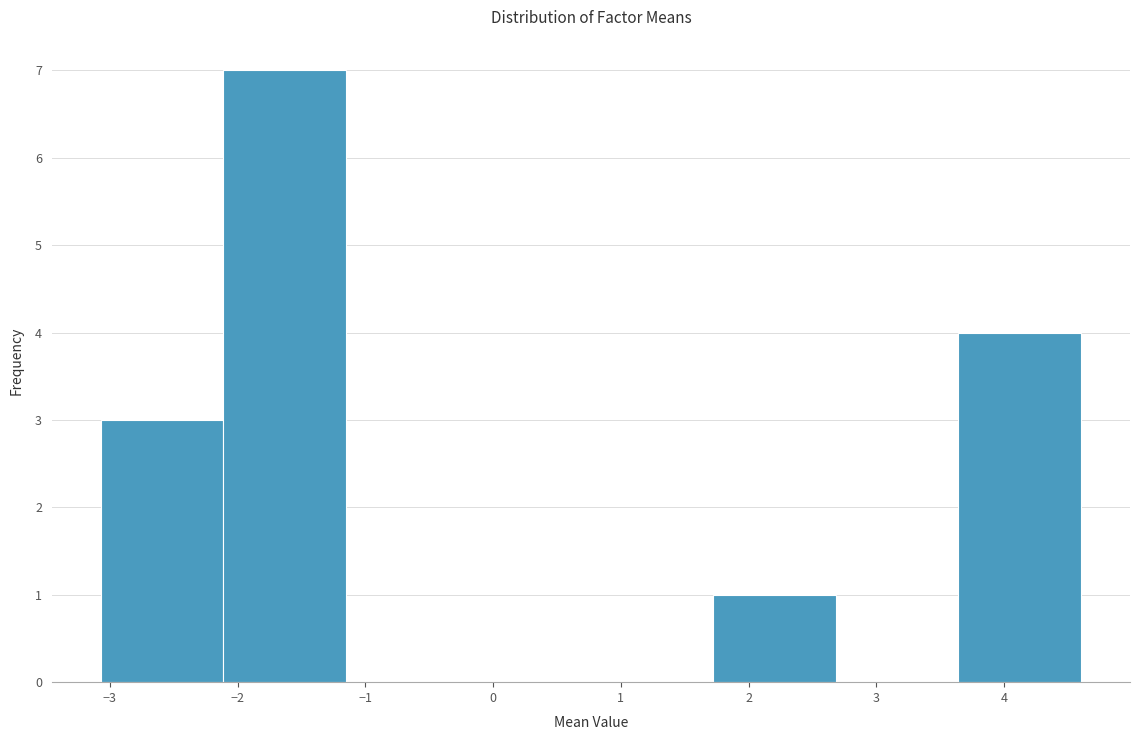

Reading left to right, transcribe this chart: for each bar, give the range it covers on the x-axis and its height. Neither the bar edges nor the heights are printed on the chart, so give them approximately, as read against the axes.

-3.1 to -2.1: 3
-2.1 to -1.2: 7
-1.2 to -0.2: 0
-0.2 to 0.8: 0
0.8 to 1.7: 0
1.7 to 2.7: 1
2.7 to 3.6: 0
3.6 to 4.6: 4